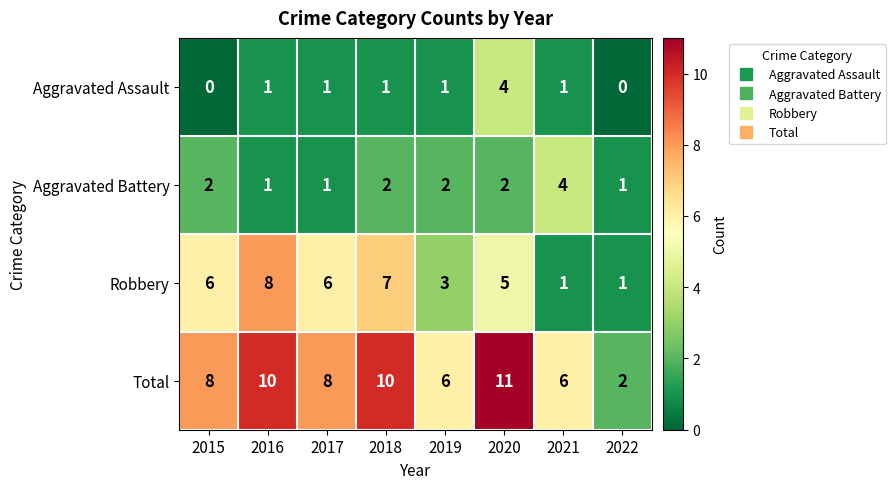

At which label does Aggravated Battery reach its peak?

2021